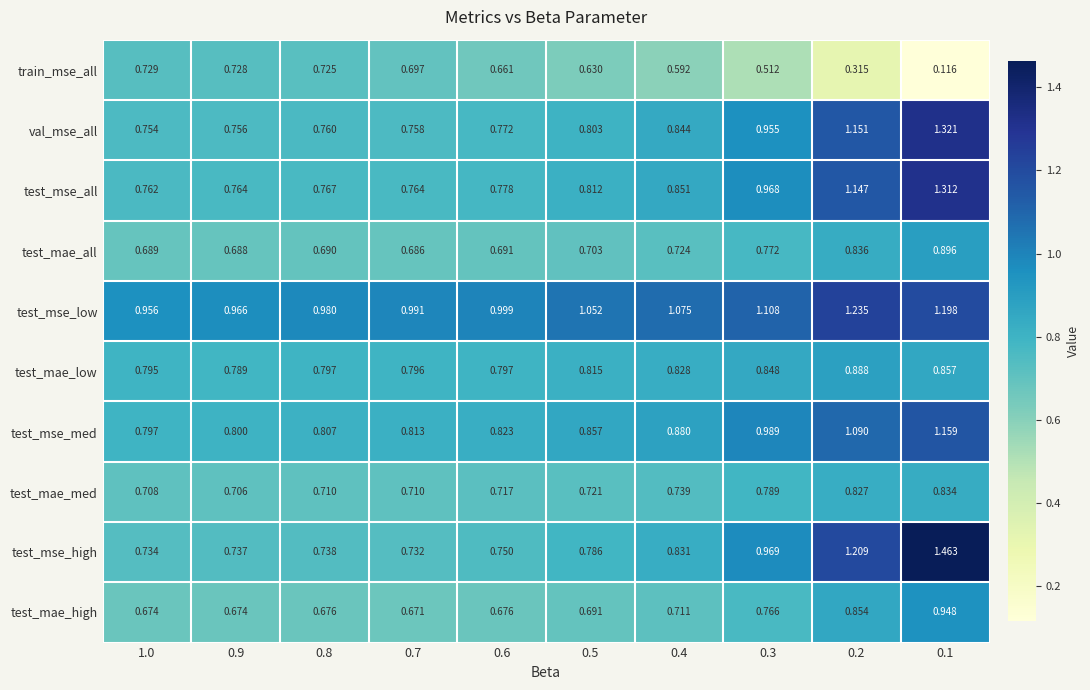

Is the value of train_mse_all at 0.8 greater than the value of test_mae_low at 0.8?

No